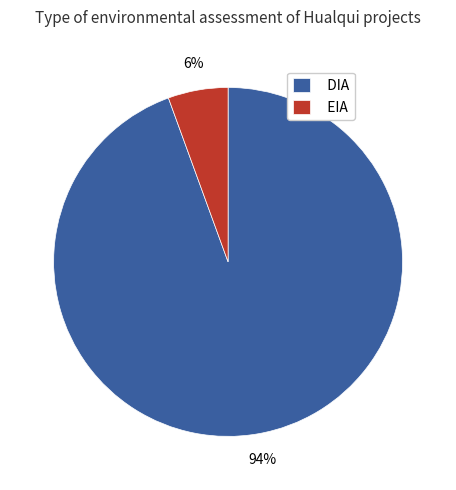

Which has a higher value, EIA or DIA?

DIA